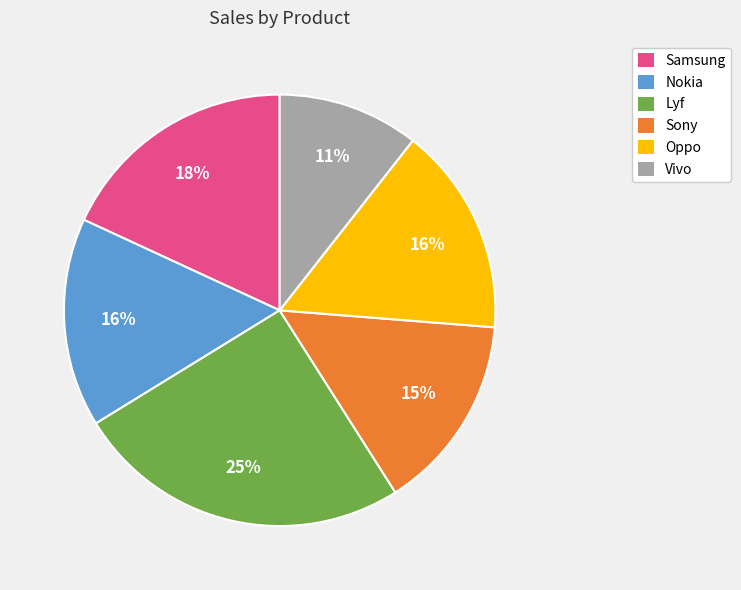

Is there a majority slice in this chart?

No